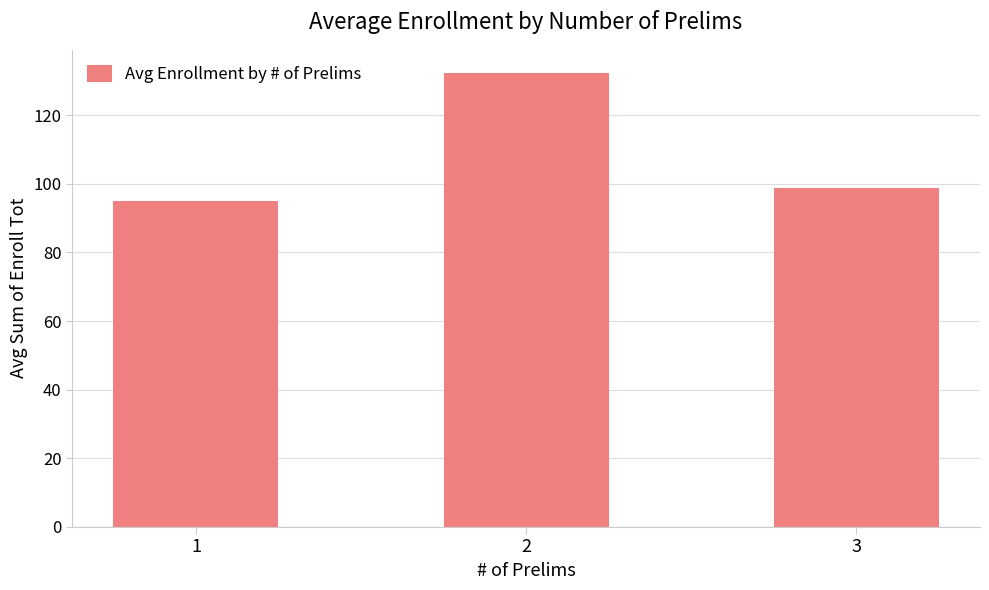

Reading left to right, transcribe all the data shown in this chart.

1=94.9	2=132.5	3=98.7